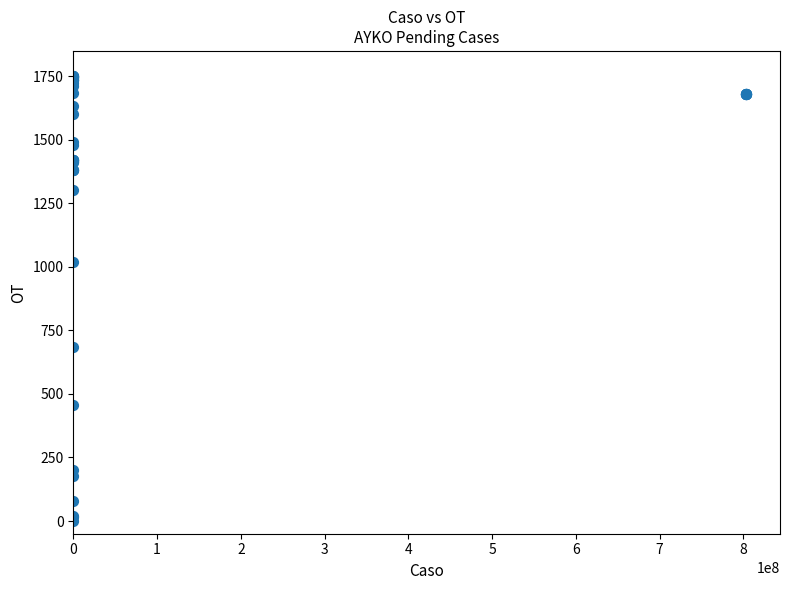

What Y value in the scatter plot is closest to 875?

1017.9